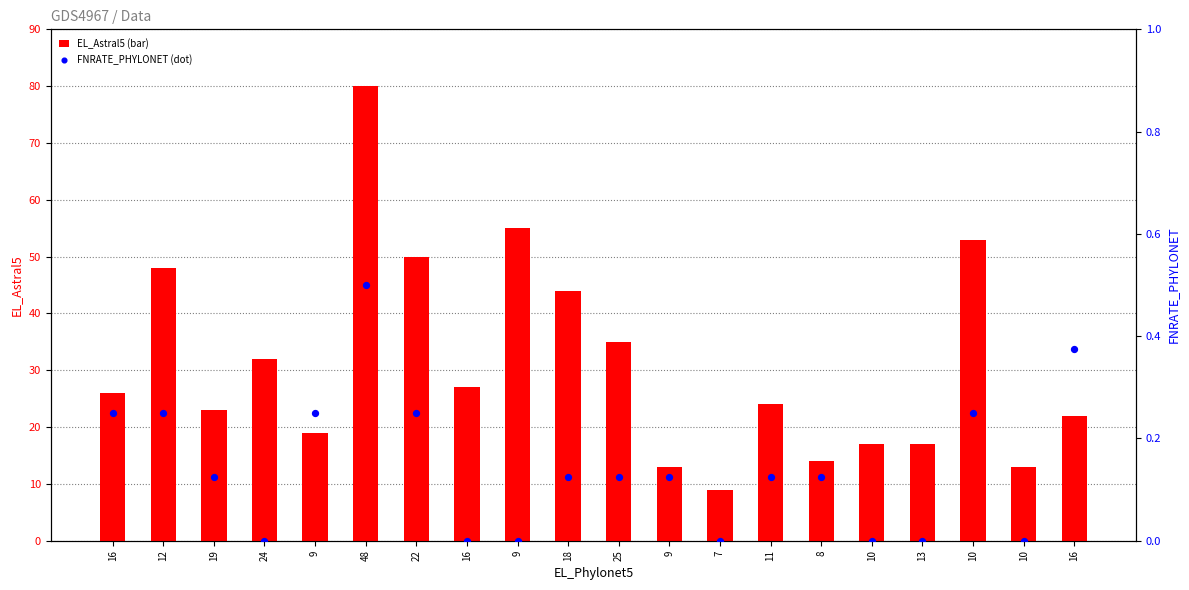

Which series reaches the minimum Y coordinate?

FNRATE_PHYLONET